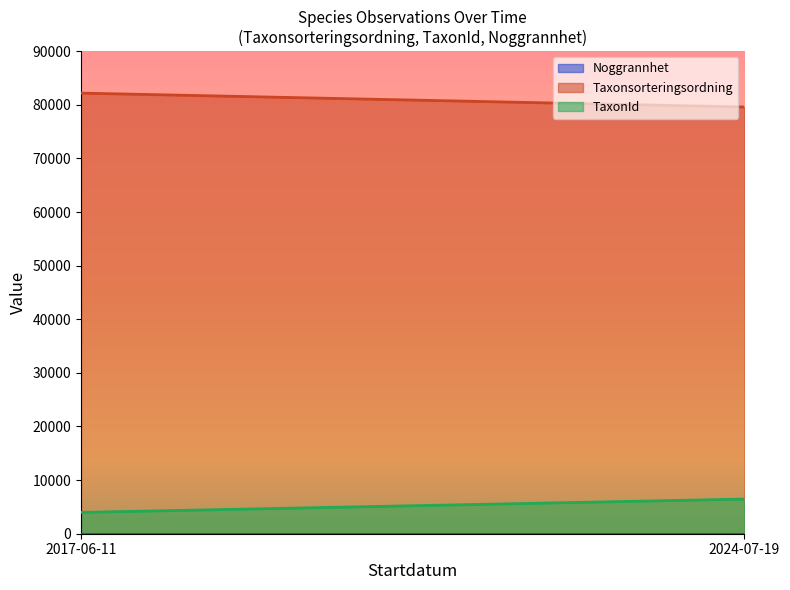

The value of TaxonId at 2017-06-11 is 3977.3. True or false?

True